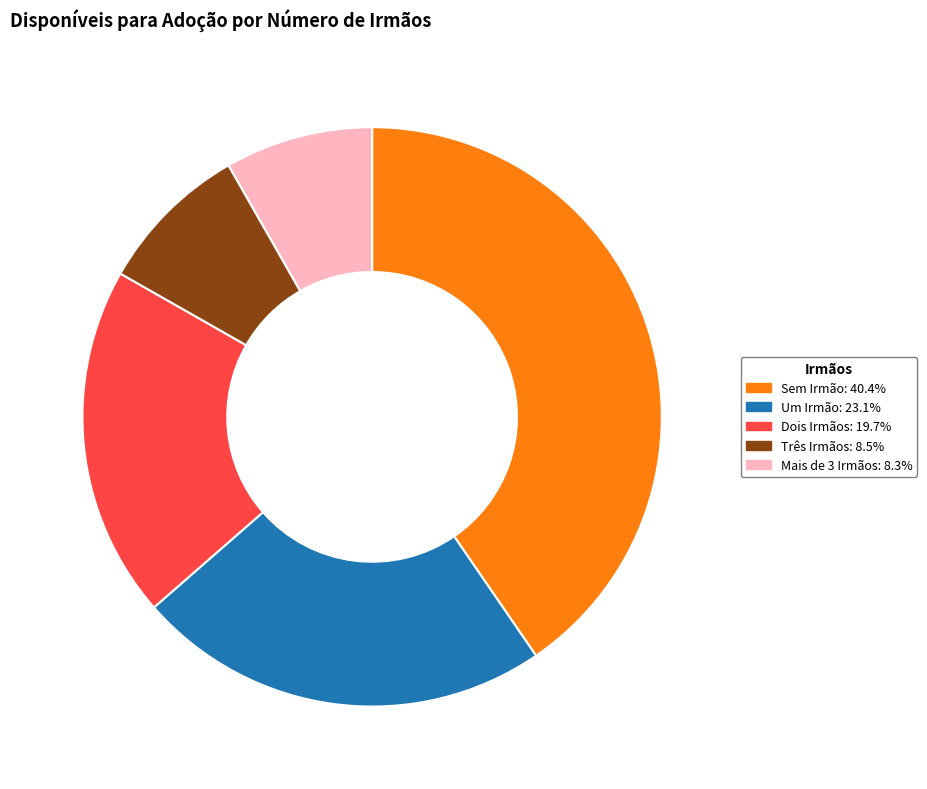

Does Sem Irmão represent more than half of the total?

No